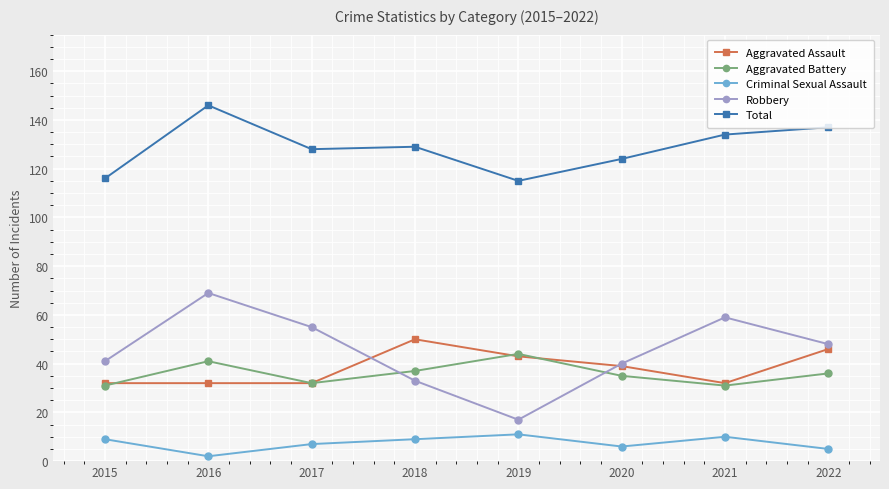

Which label corresponds to the largest value in the chart?

2016